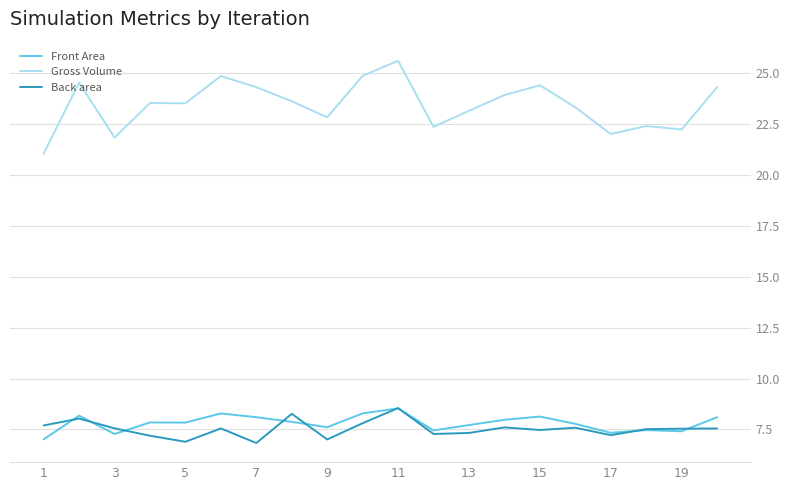

What is the difference between the maximum and minimum values in the Front Area series?

1.5